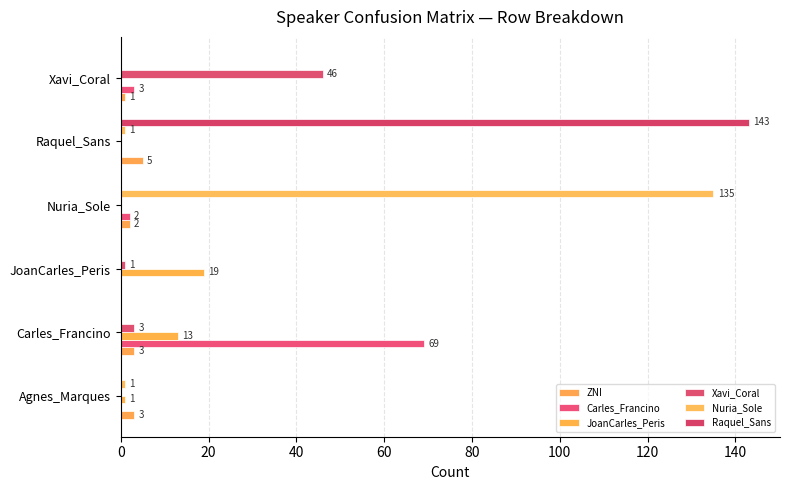

At how many categories does at least one series exceed 6?

5